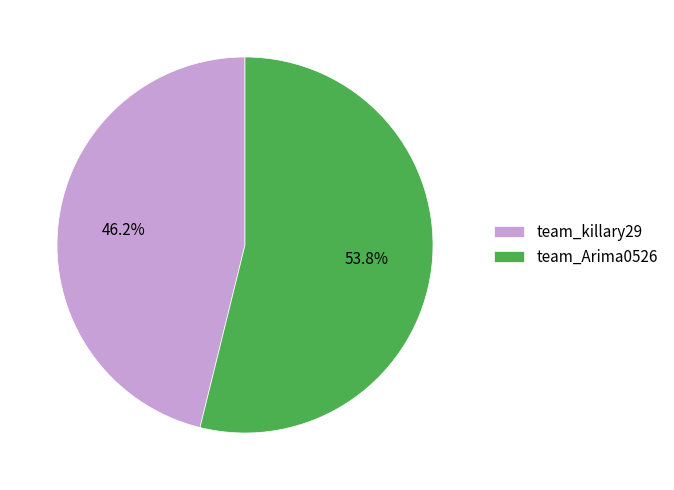

Approximately how many times larger is the value at team_Arima0526 compared to team_killary29?

1.2